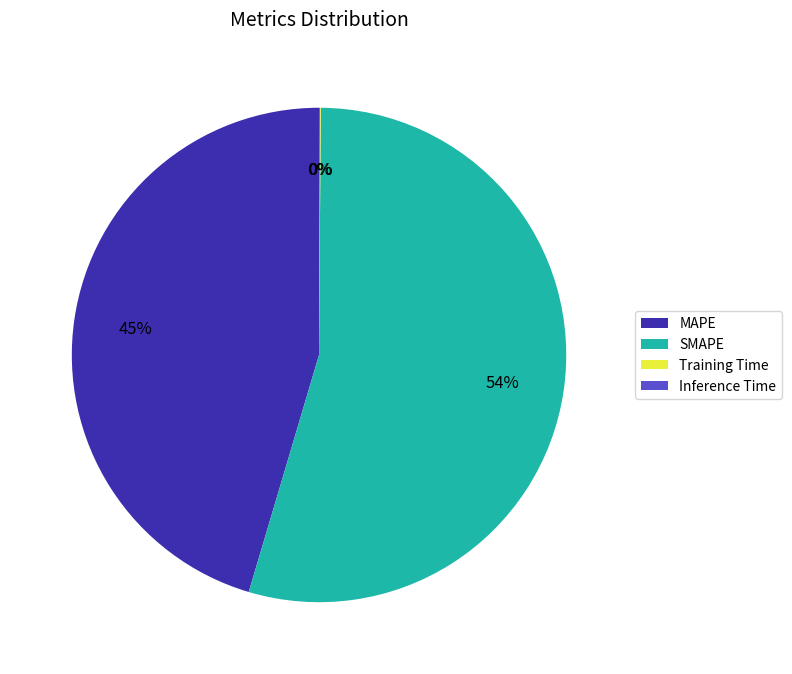

Do SMAPE and MAPE together represent more than half of the pie?

Yes